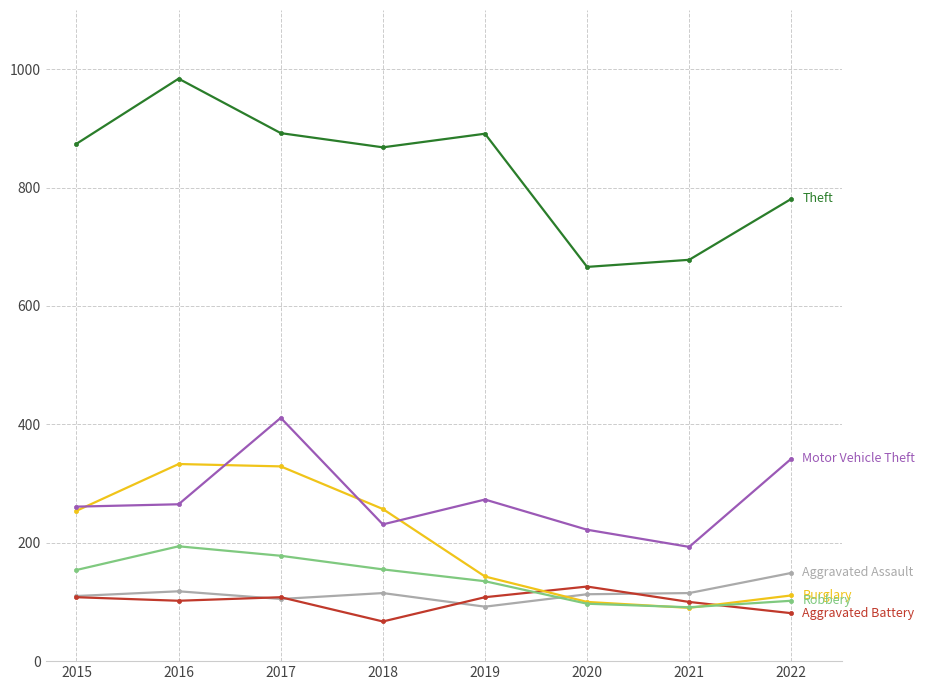

What is the difference between the highest and lowest values at 2021?

588